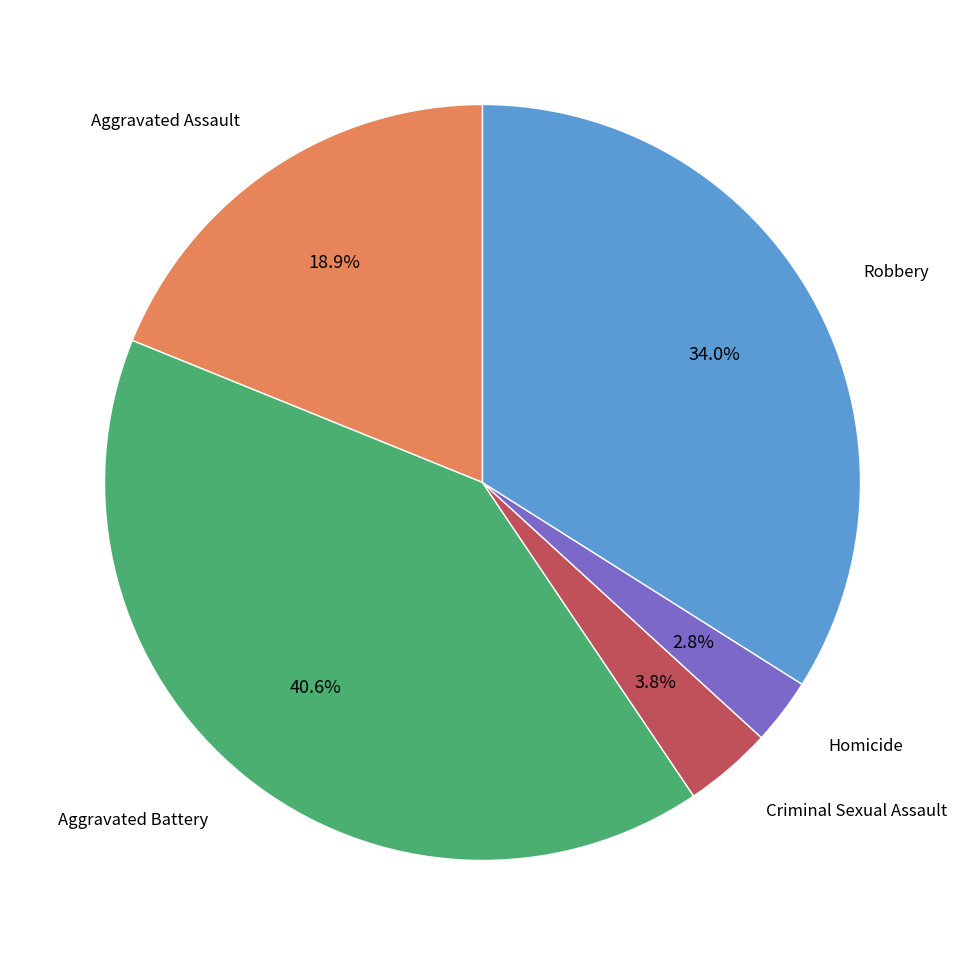

Does any single category account for the majority?

No